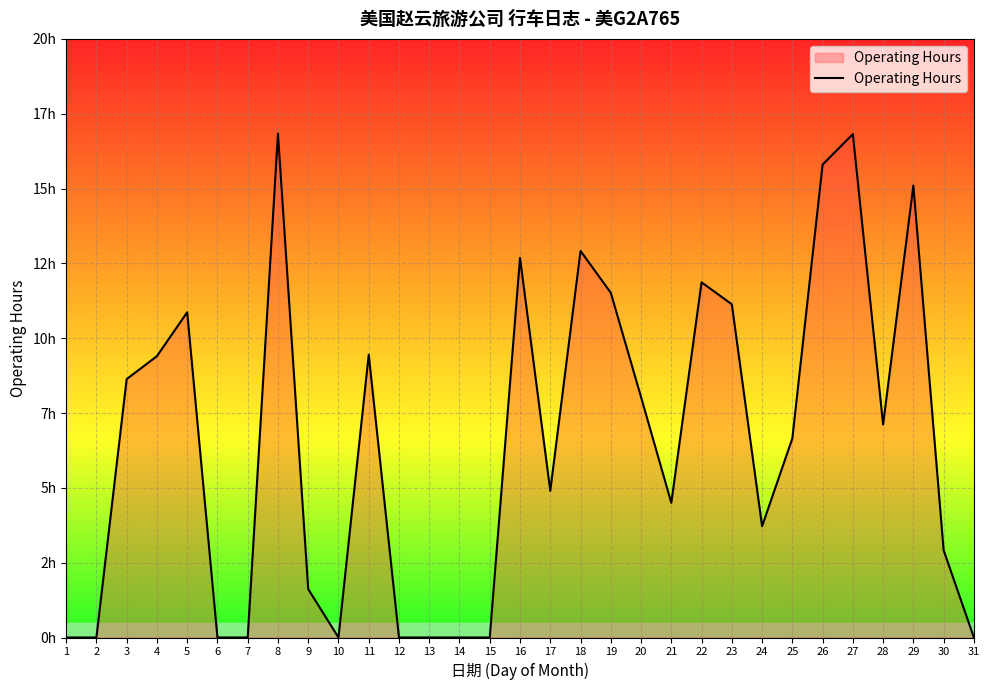

Does the chart display data point markers on the line(s)?

No